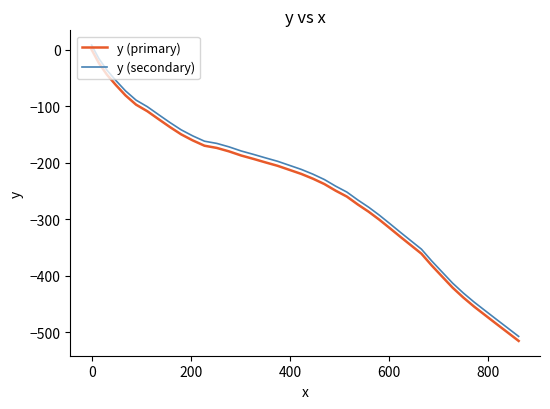

What is the minimum value shown in the chart?

-515.1